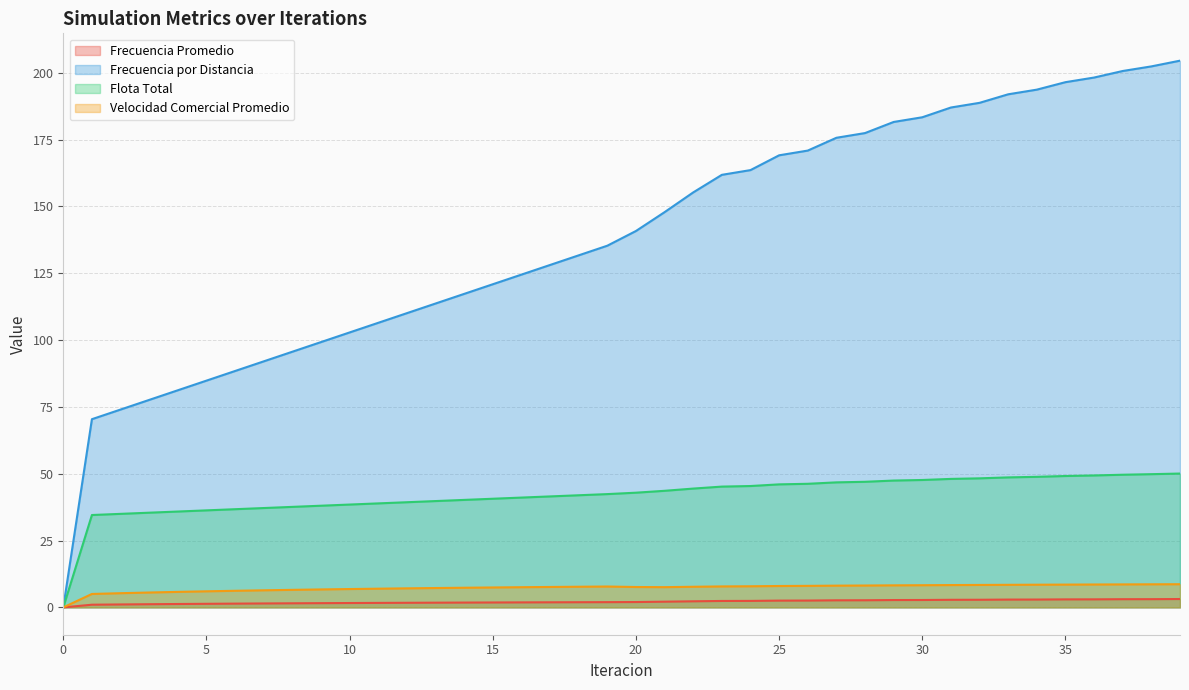

True or false: Velocidad Comercial Promedio and Flota Total cross at least once.

False